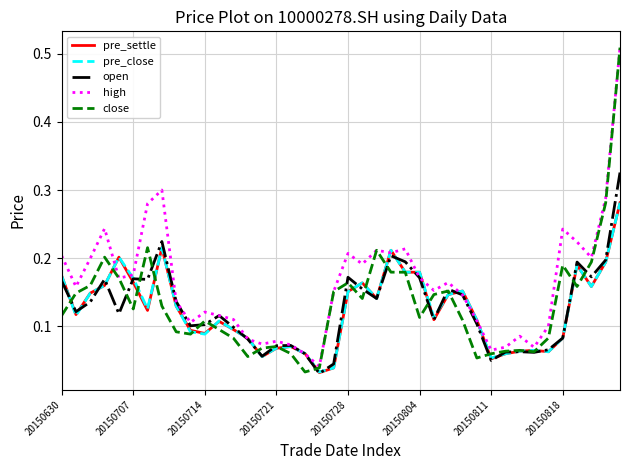

Which series has the widest spread of values?

close